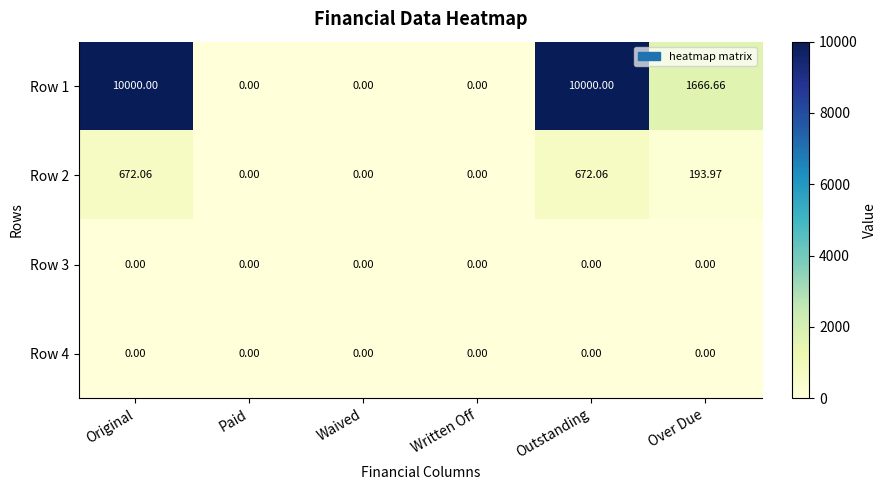

At which label does Row 1 first exceed 1666?

Original